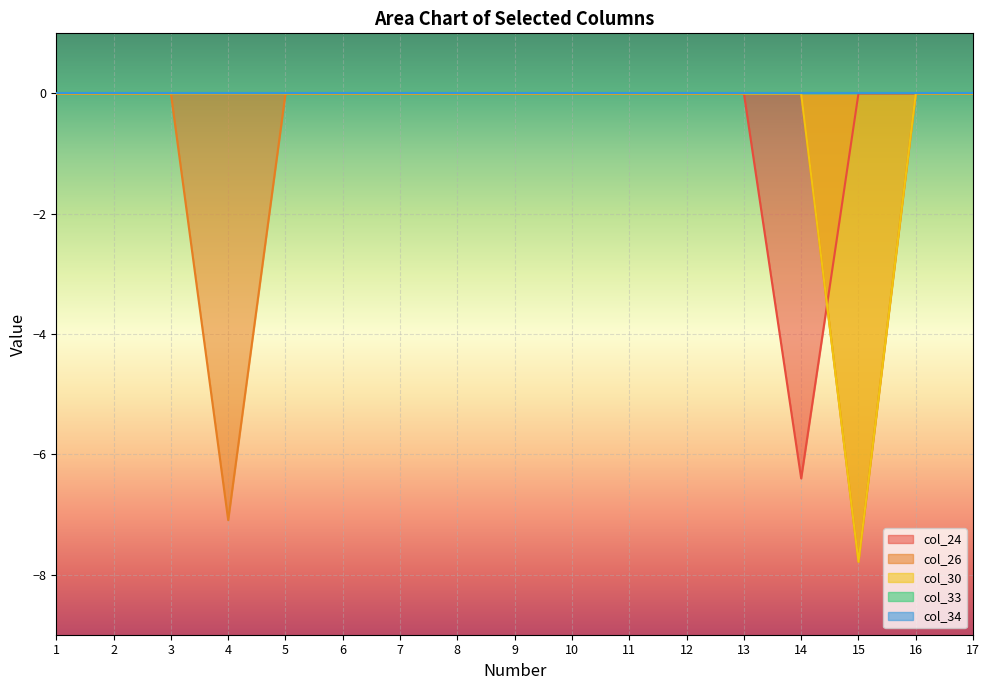

Where is the first local minimum for col_26?

4